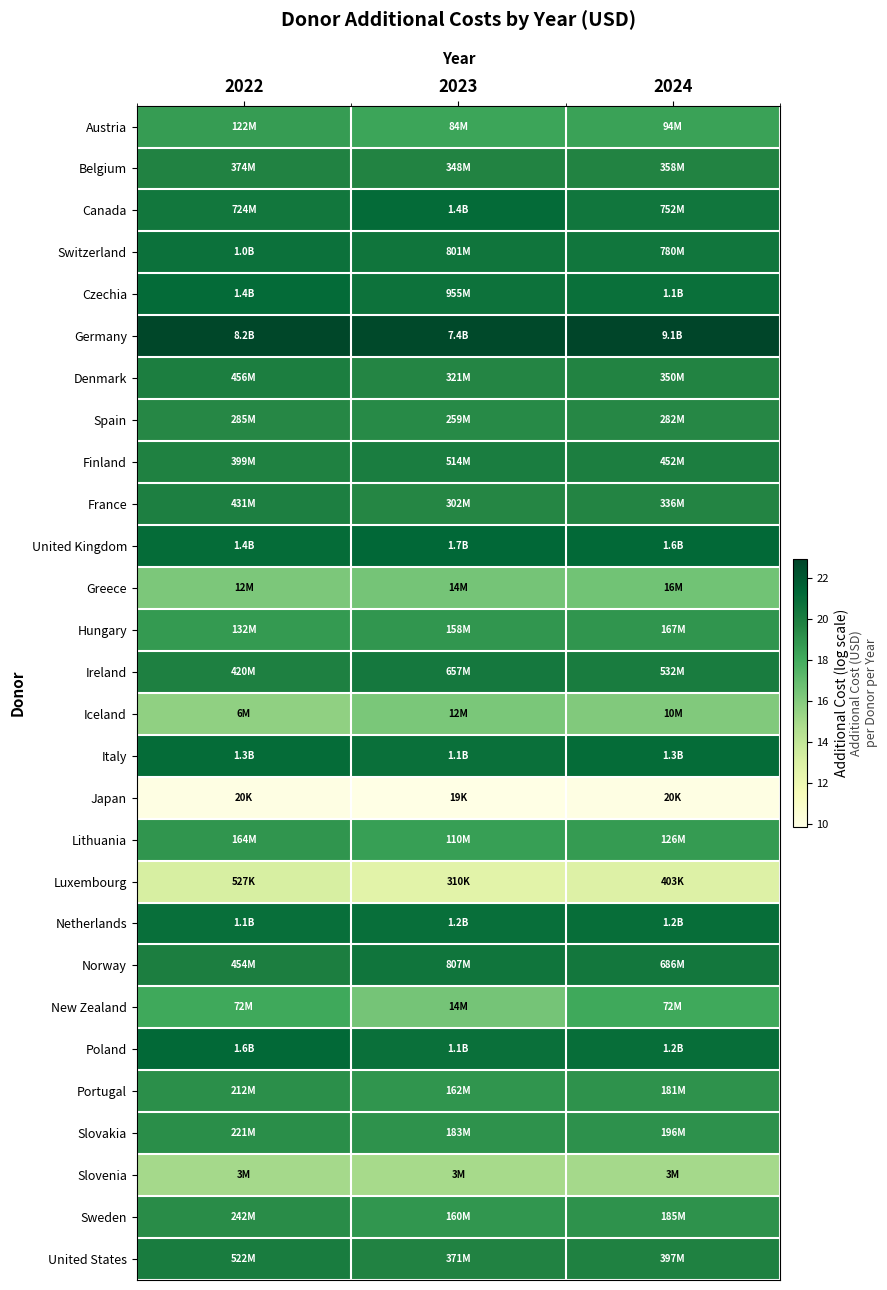

What is the spread (max minus min) of values at 2024?

13.0